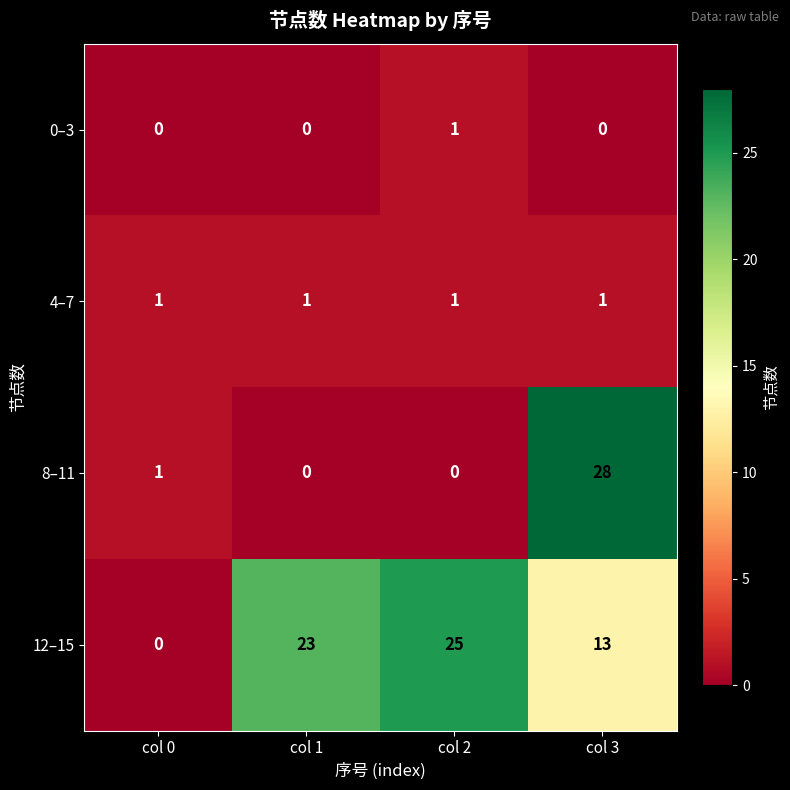

Where is 8–11 nearest to the value 14?

col 0